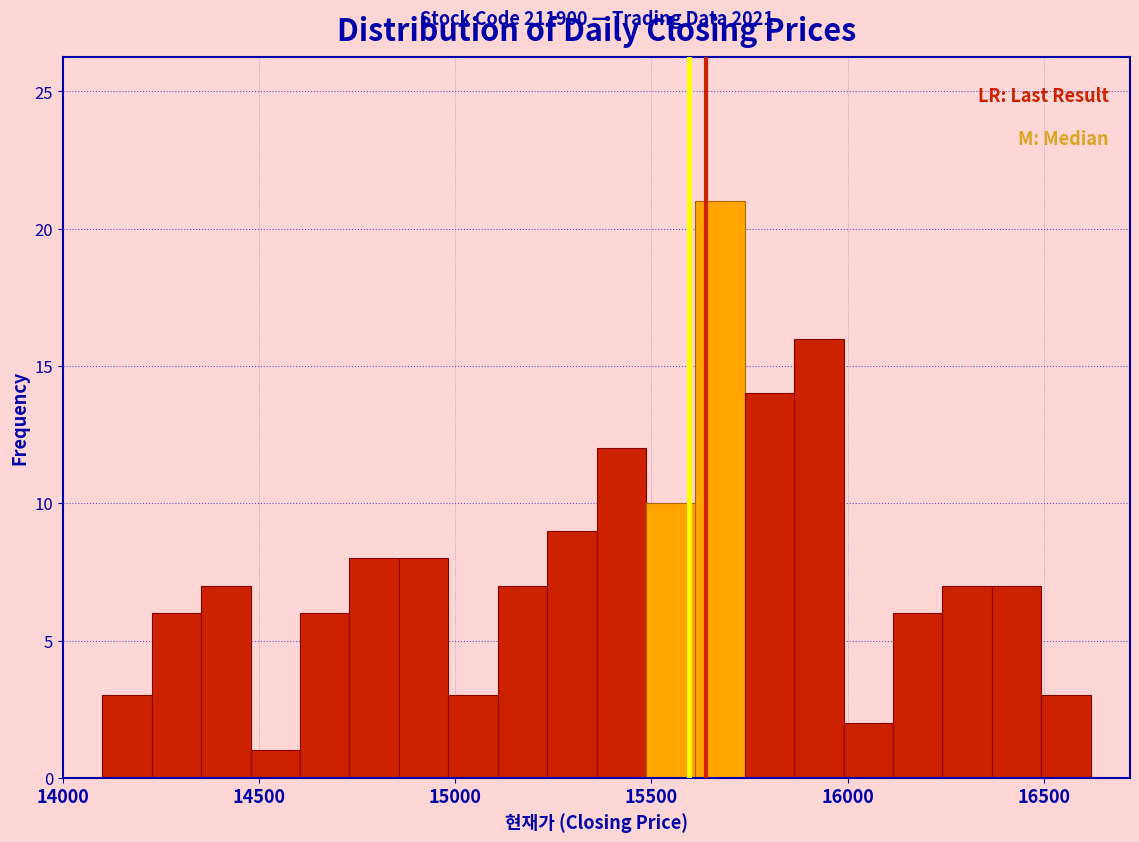

Read against the x-axis, roughly where is the centre of the tallest bar?

15700